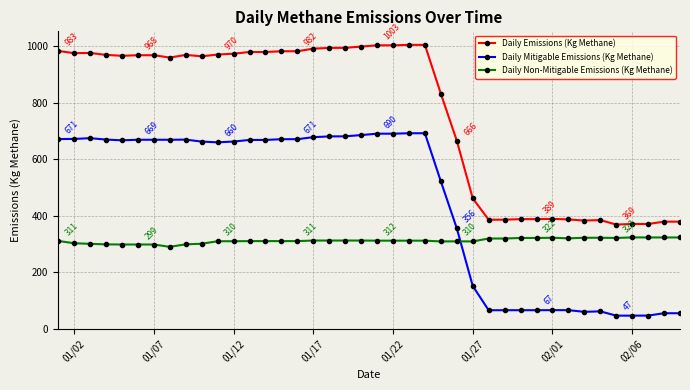

True or false: Daily Emissions (Kg Methane) has more than 2 points higher than both neighbors.

True